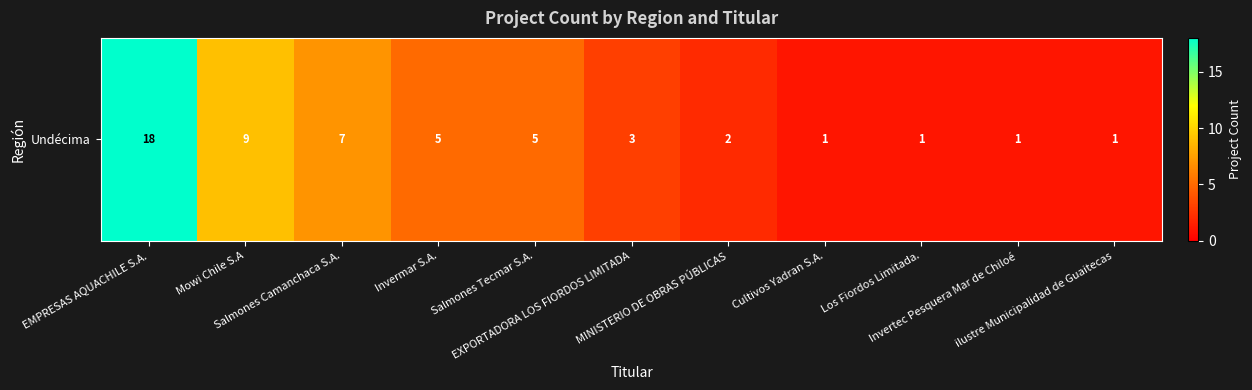

At which label is the value closest to 9?

Mowi Chile S.A